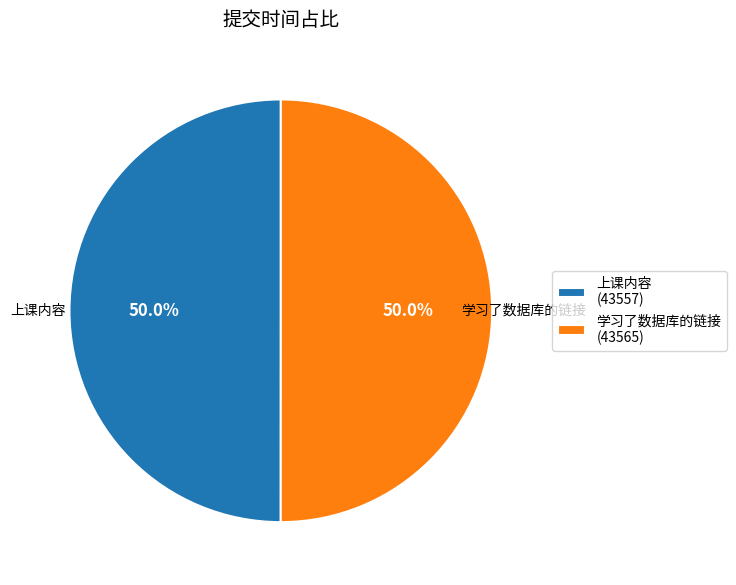

Approximately how many times larger is the value at 学习了数据库的链接 compared to 上课内容?

1.0